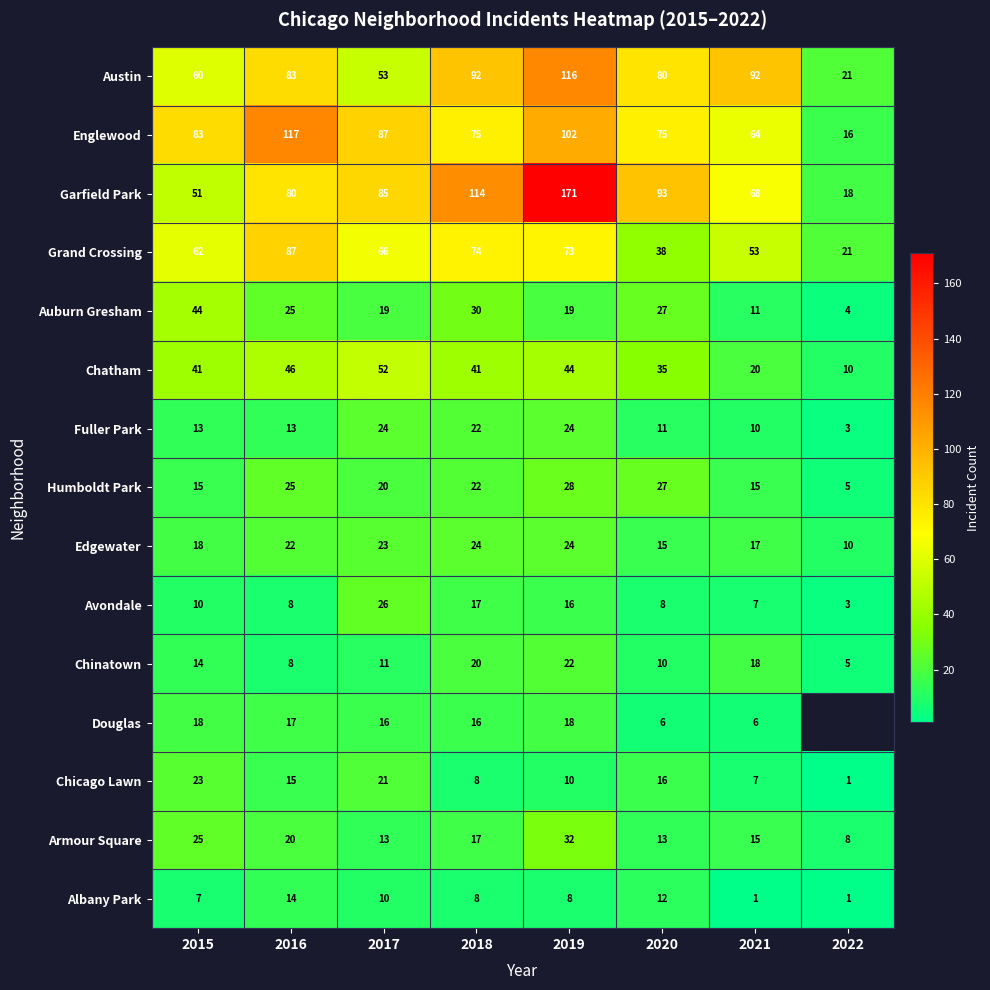

At which label is Auburn Gresham closest to 24?

2016